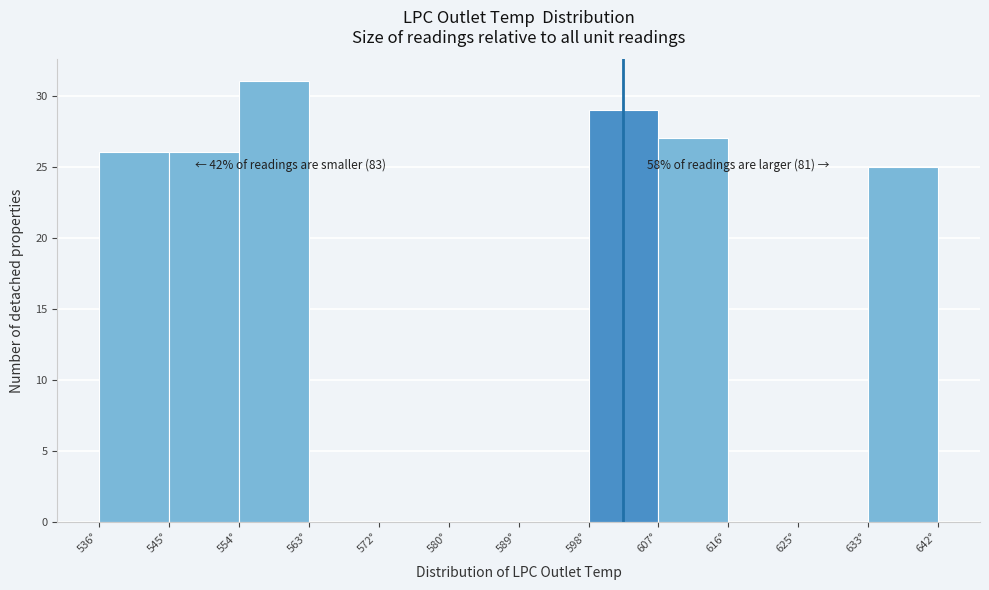

Which range on the x-axis has the tallest bar?

554 to 563